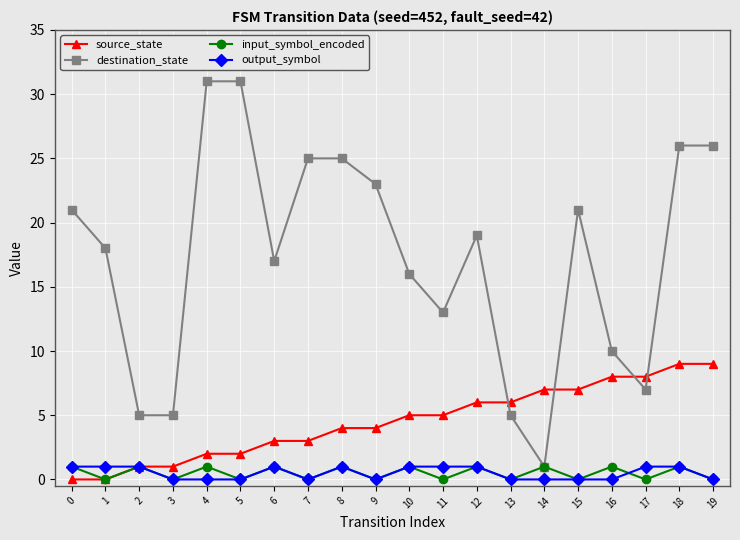

True or false: destination_state and output_symbol intersect in this chart.

False